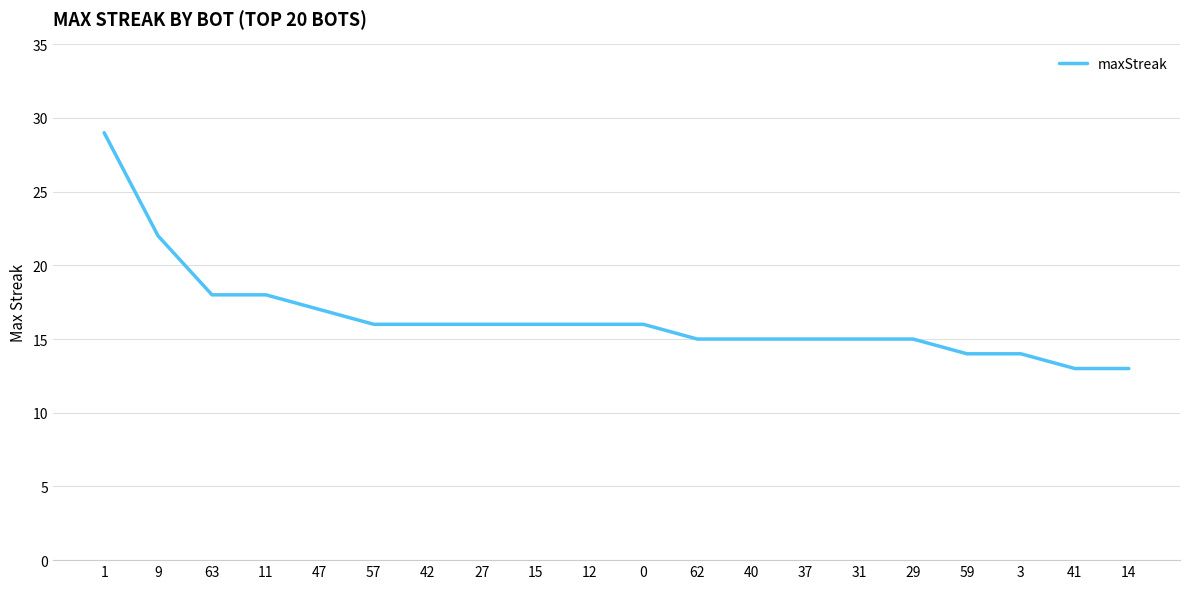

Count the number of data series in this chart.

1